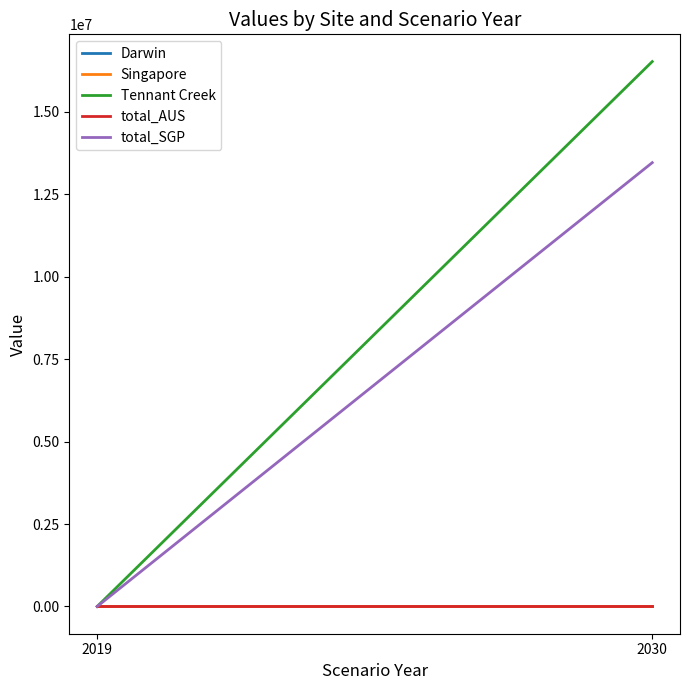

Which series has the largest total across all categories?

Tennant Creek